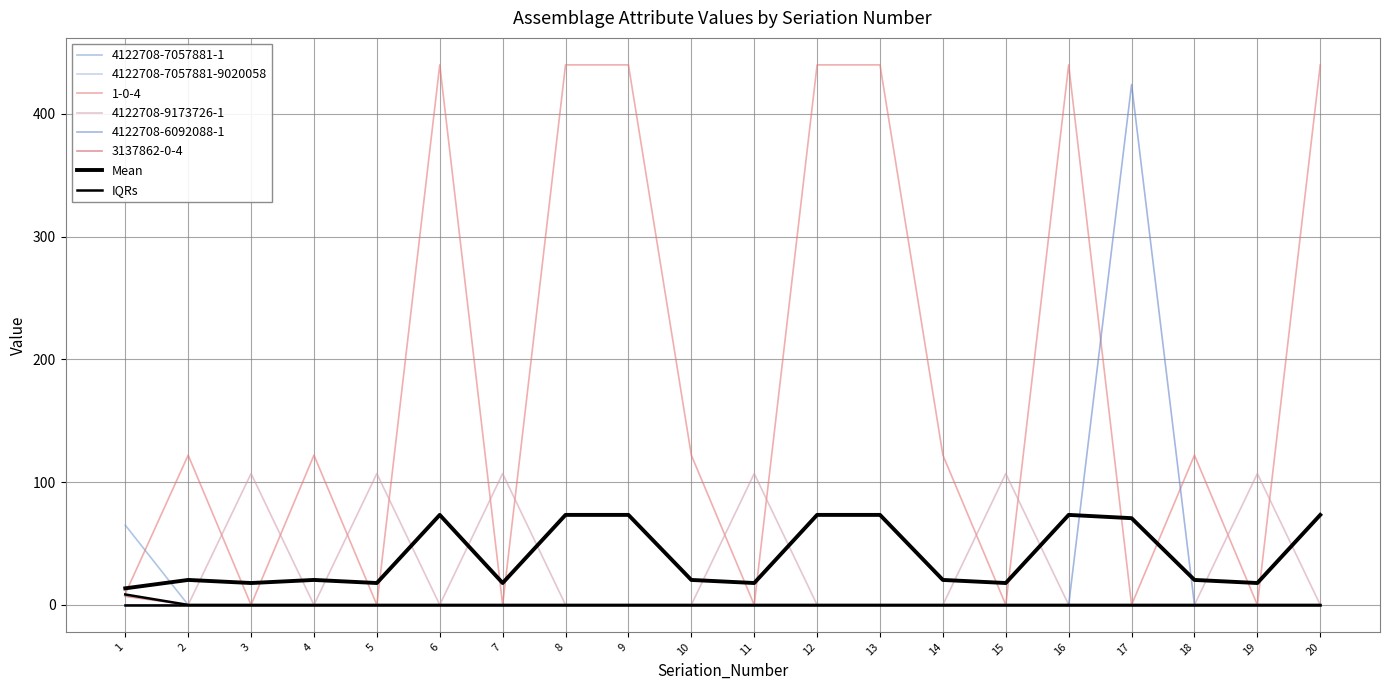

The IQRs series shows 5.0 at 18. True or false?

False